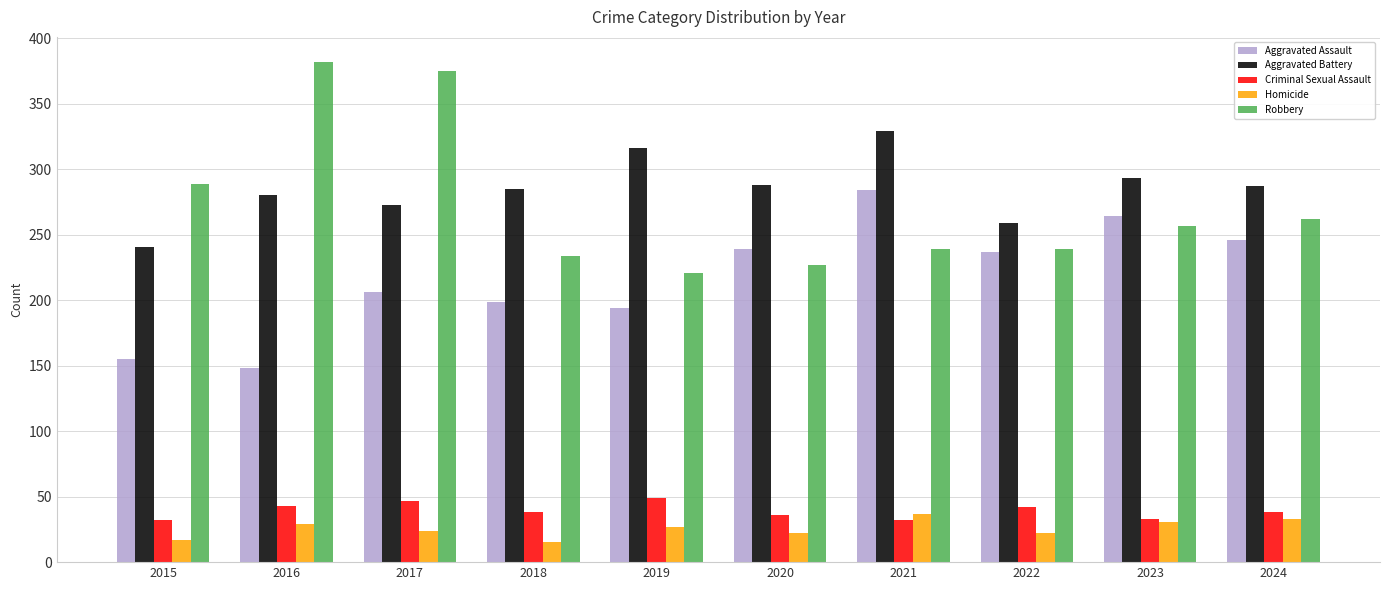

What is the spread (max minus min) of values at 2018?

270